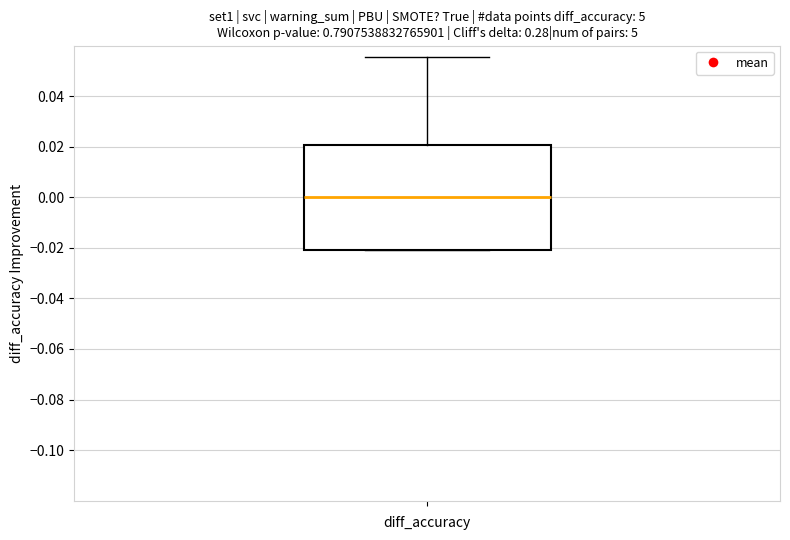

Where is the upper edge of the box on the y-axis? The values are not printed on the chart, so give them approximately, as read against the axis.

0.020